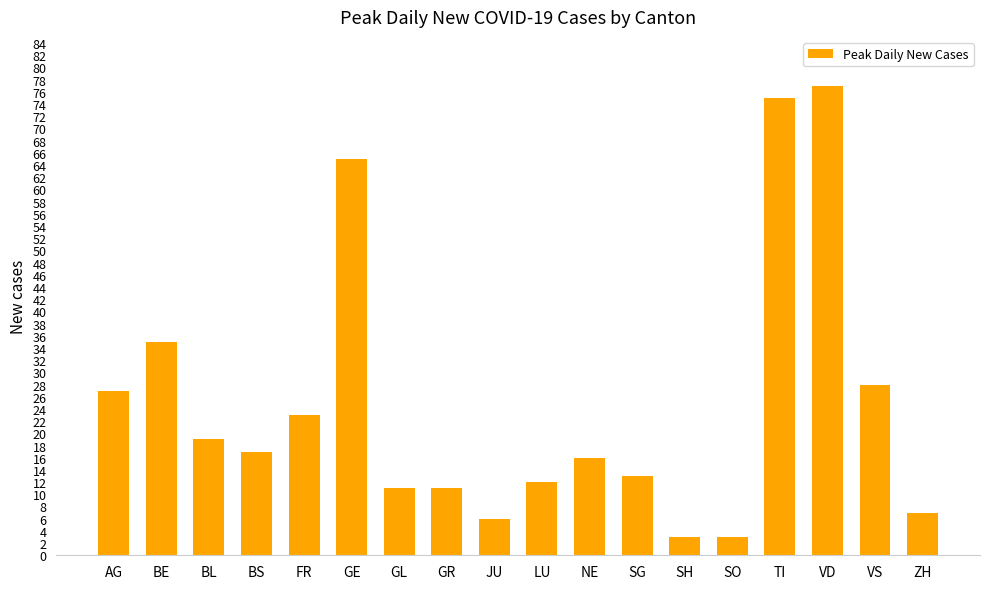

Is it true that the value at GE is 65?

True